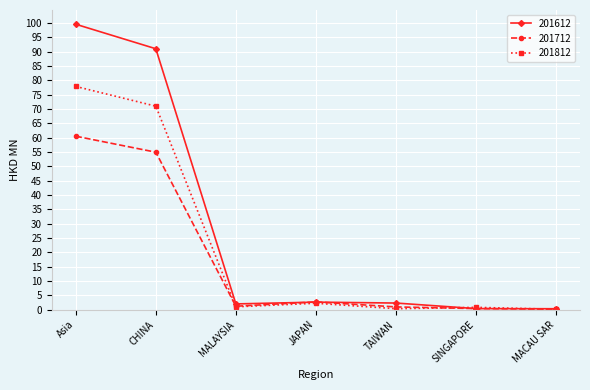

At how many categories does at least one series exceed 5?

2